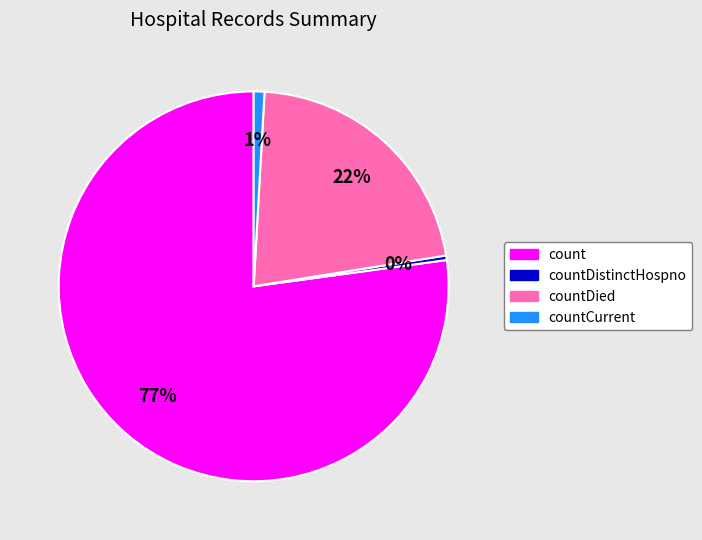

To the nearest percent, what is the combined percentage of countDied and count?

99%